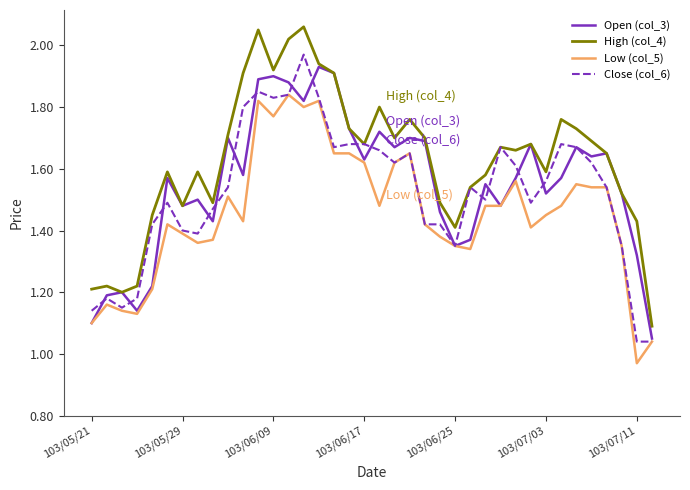

True or false: Low (col_5) and High (col_4) intersect in this chart.

False